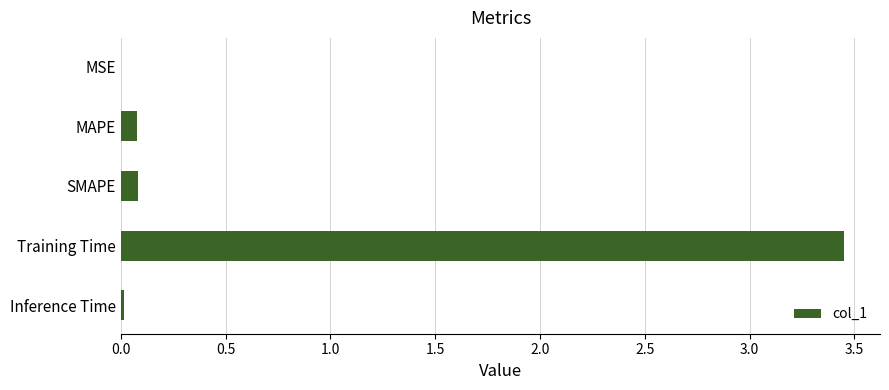

What is the sum of all values?

3.6